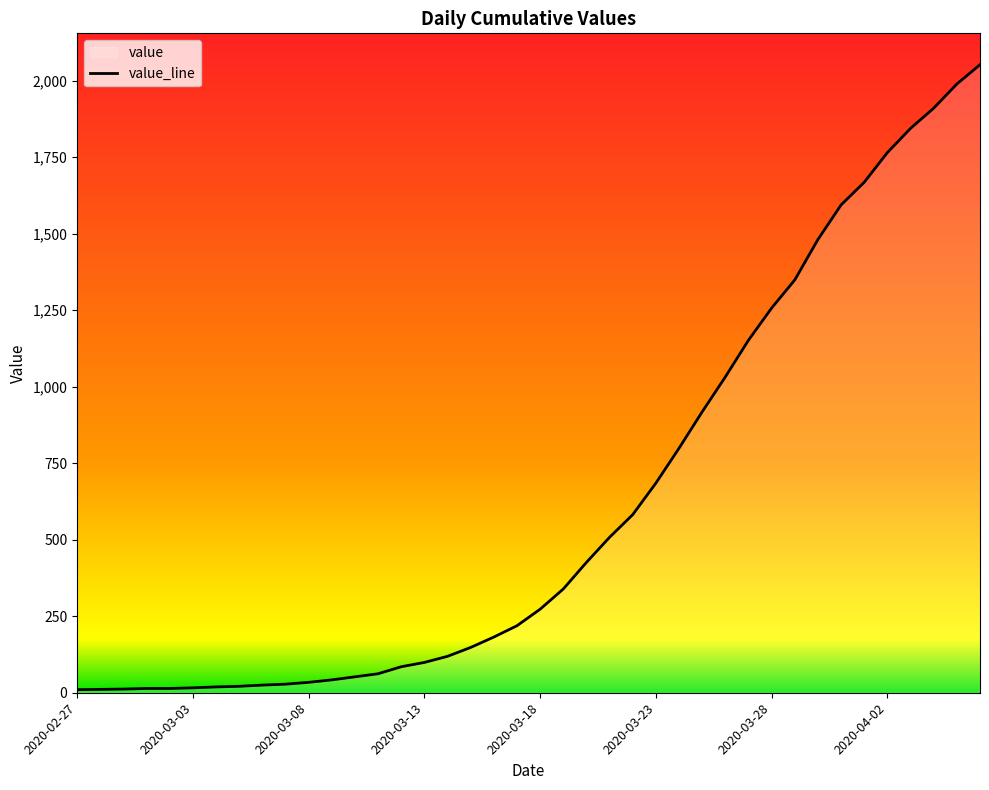

At which category does the chart reach its peak across all series?

2020-04-06